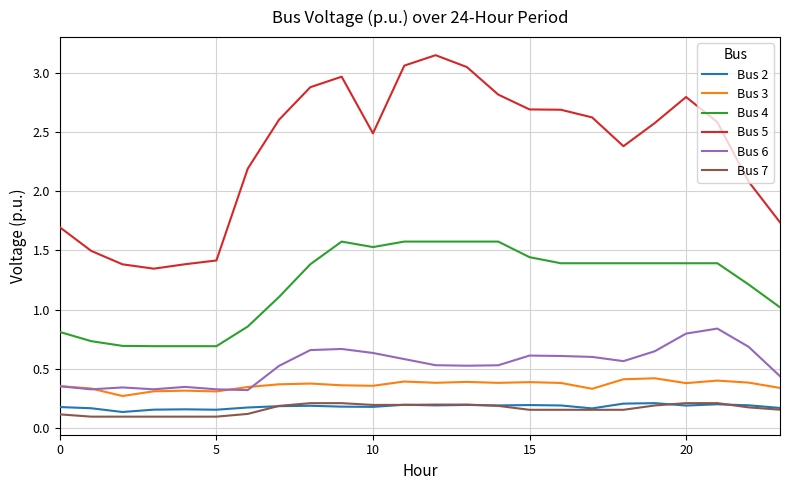

True or false: Bus 6 and Bus 7 intersect in this chart.

False